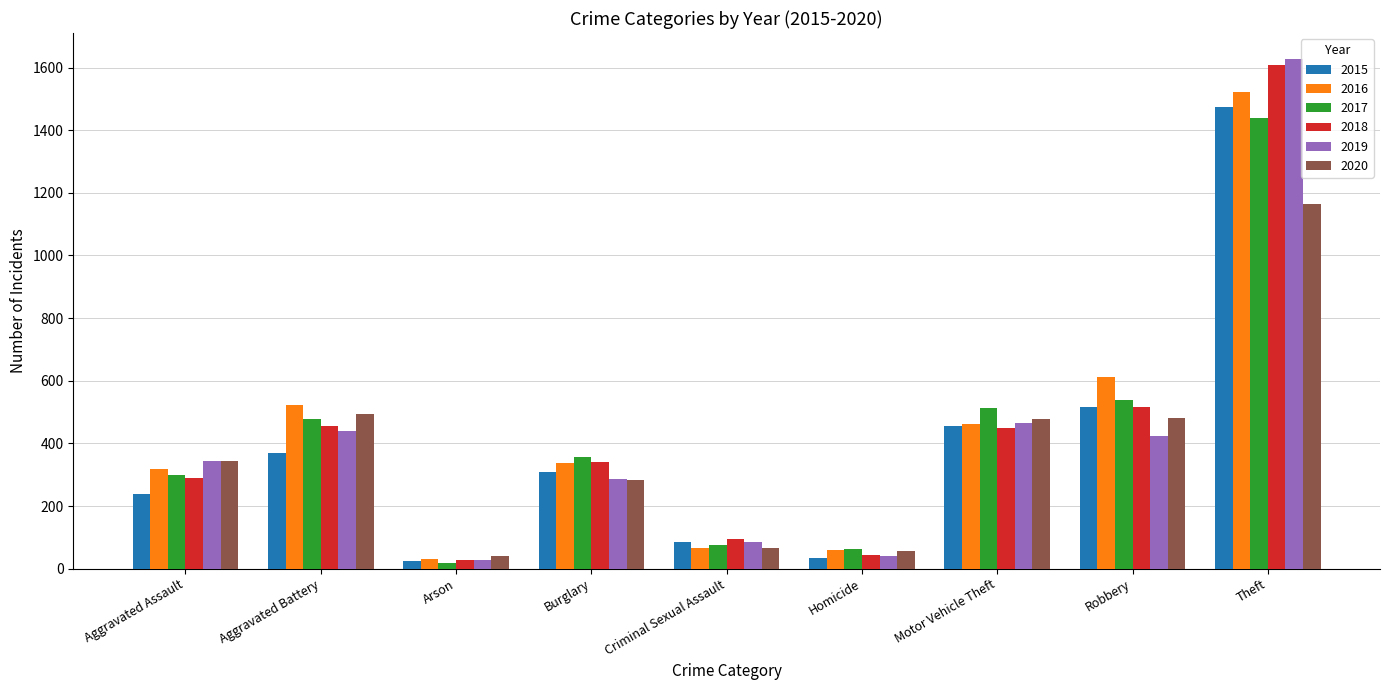

What is the difference between the second highest and second lowest values in the 2015 series?

482